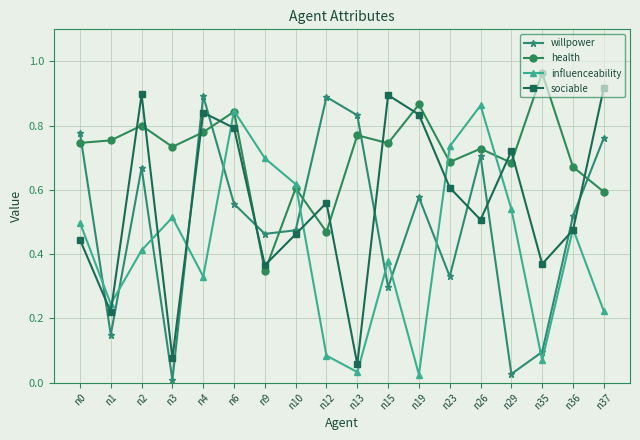

At n37, list the series in order from smallest to largest.

influenceability, health, willpower, sociable